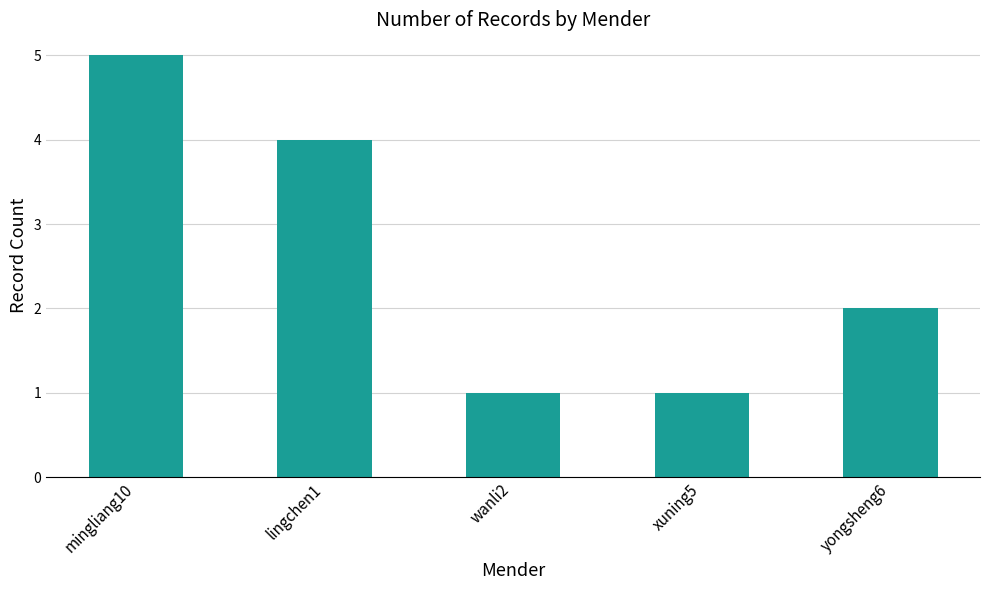

Which has a higher value, mingliang10 or xuning5?

mingliang10